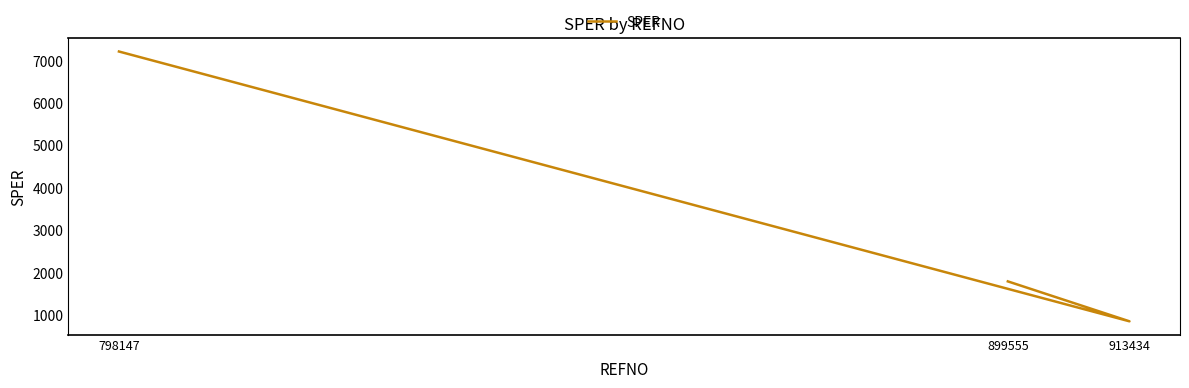

What is the ratio of the value at 899555 to the value at 798147?

0.2